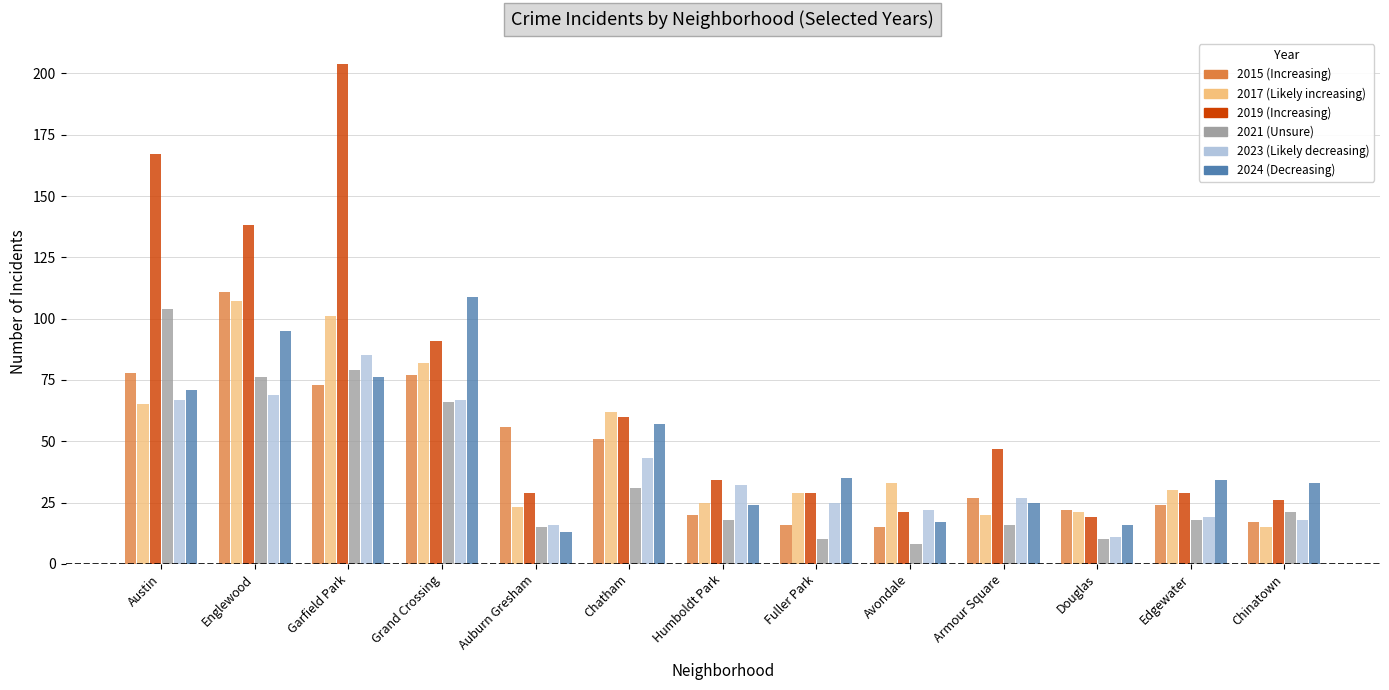

How many bars are there in total?

78